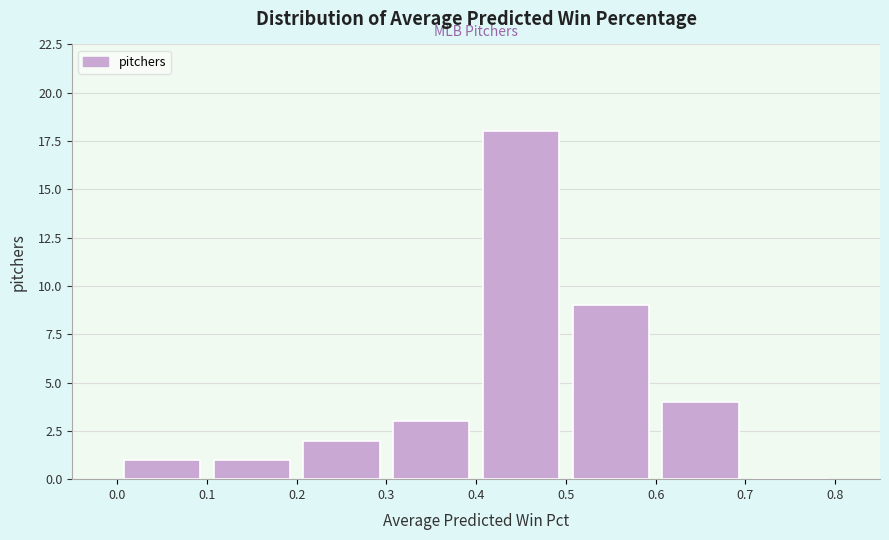

Reading left to right, transcribe this chart: for each bar, give the range it covers on the x-axis and its height. The values are not printed on the chart, so give them approximately, as read against the axis.

0.0 to 0.1: 1
0.1 to 0.2: 1
0.2 to 0.3: 2
0.3 to 0.4: 3
0.4 to 0.5: 18
0.5 to 0.6: 9
0.6 to 0.7: 4
0.7 to 0.8: 0